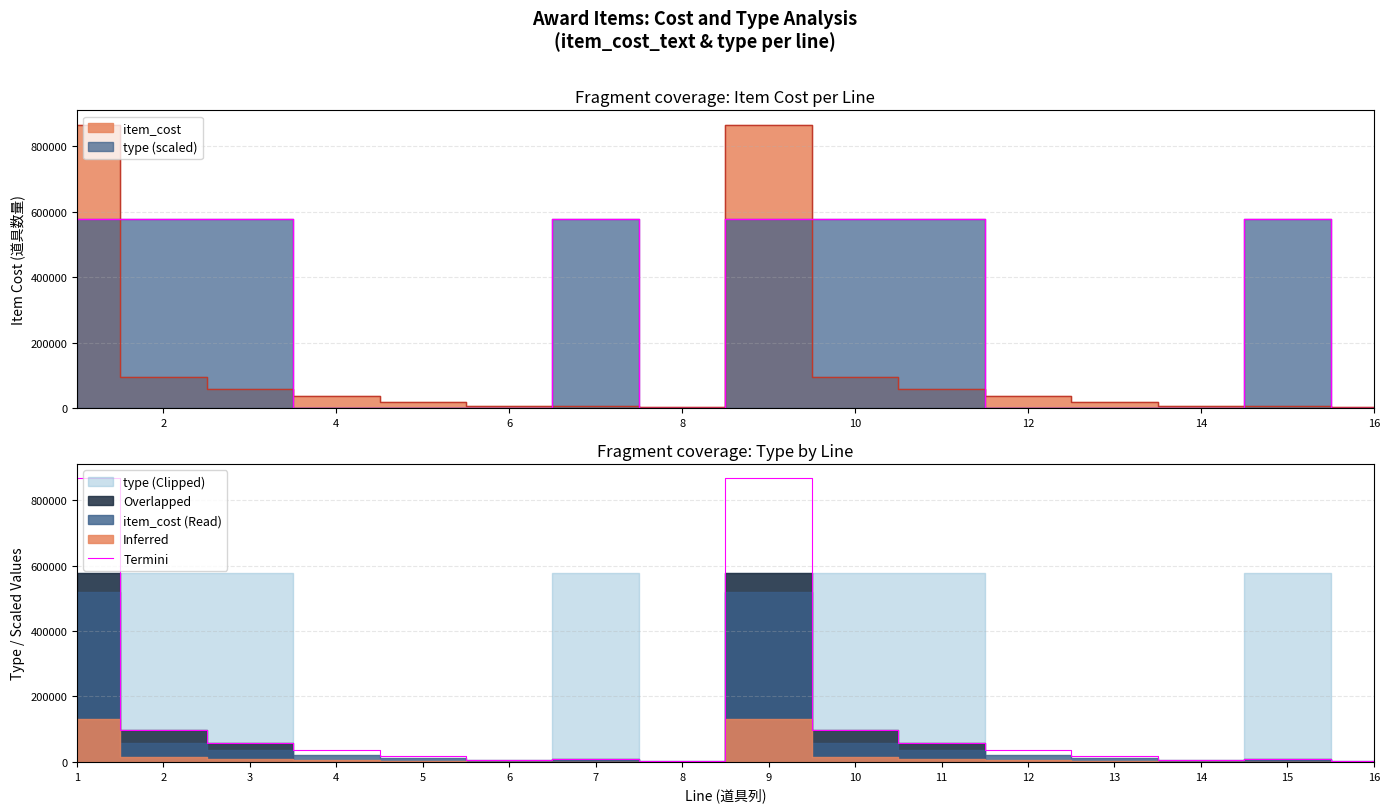

Reading left to right, extract all data points from this chart.

866600	96666	58888	36000	18000	7200	8000	3666	866600	96666	58888	36000	18000	7200	8000	3666